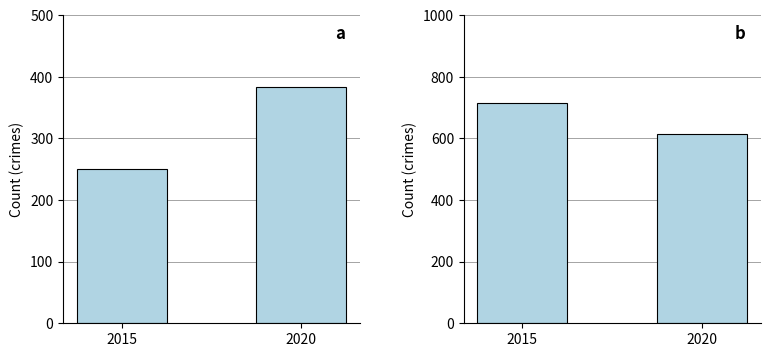

Which label corresponds to the largest value in the chart?

2015